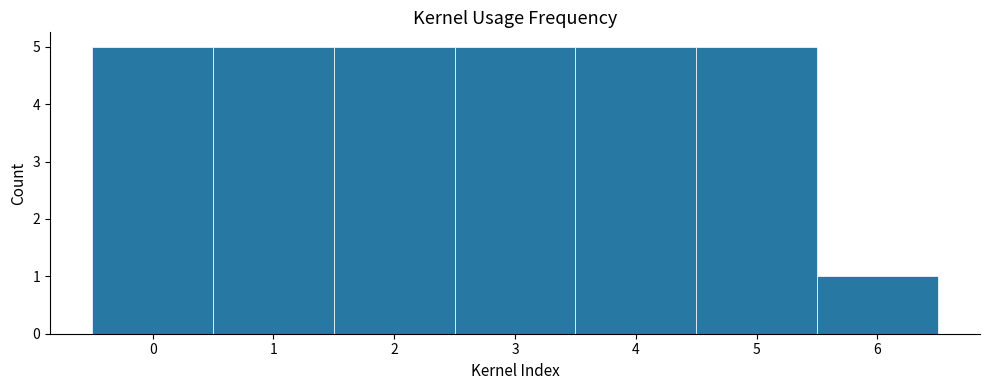

How tall is the bar that spans 5.5 to 6.5 on the x-axis? The values are not printed on the chart, so give them approximately, as read against the axis.

1